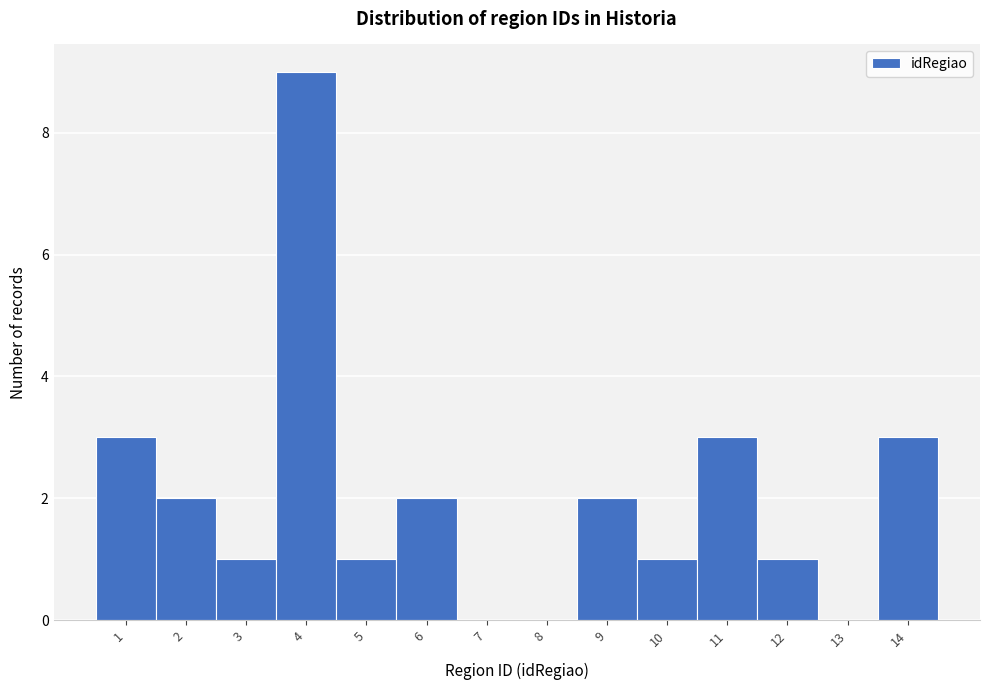

Reading left to right, list every bar in this chart as the range it spans on the x-axis followed by its height. The values are not printed on the chart, so give them approximately, as read against the axis.

0.5 to 1.5: 3
1.5 to 2.5: 2
2.5 to 3.5: 1
3.5 to 4.5: 9
4.5 to 5.5: 1
5.5 to 6.5: 2
6.5 to 7.5: 0
7.5 to 8.5: 0
8.5 to 9.5: 2
9.5 to 10.5: 1
10.5 to 11.5: 3
11.5 to 12.5: 1
12.5 to 13.5: 0
13.5 to 14.5: 3